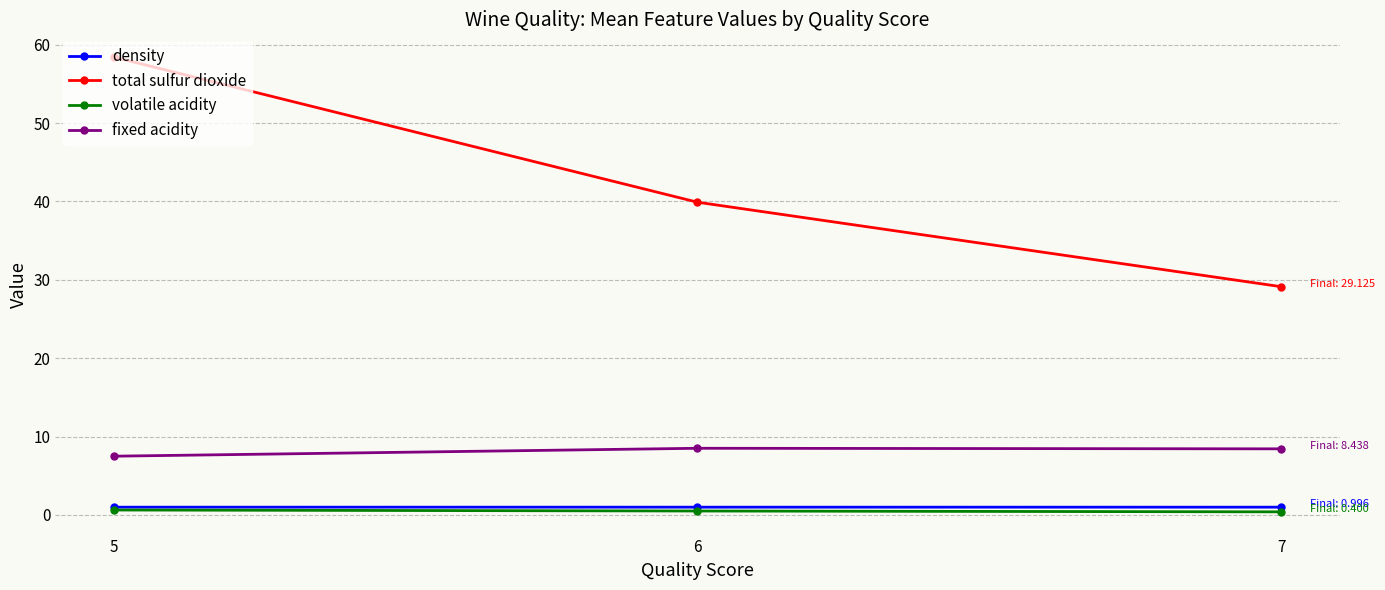

What is the value of the total sulfur dioxide point at the 2nd from the left?

39.9